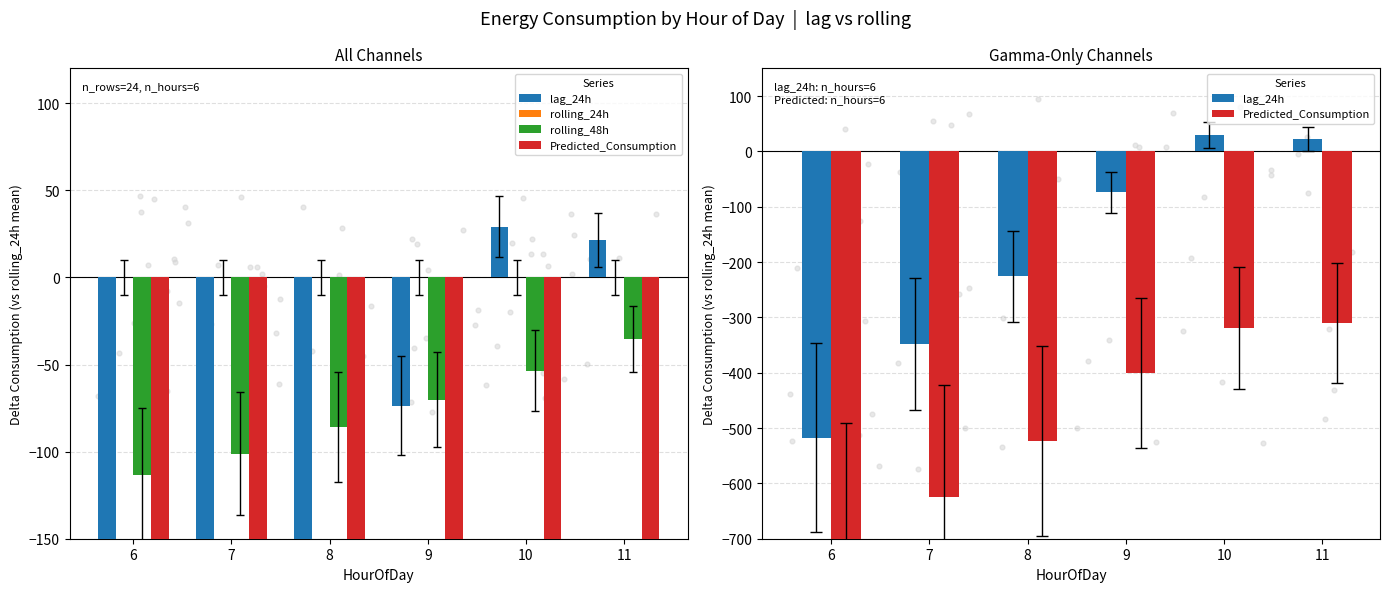

What are all the series names shown in the legend?

lag_24h, rolling_24h, rolling_48h, Predicted_Consumption